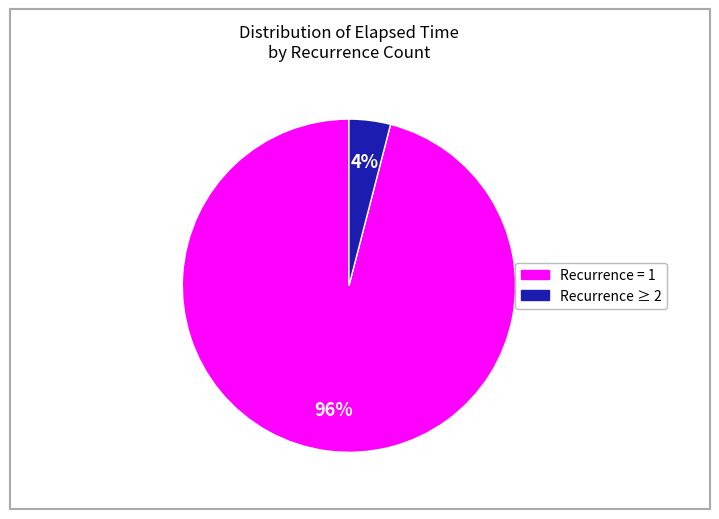

Does any single category account for the majority?

Yes